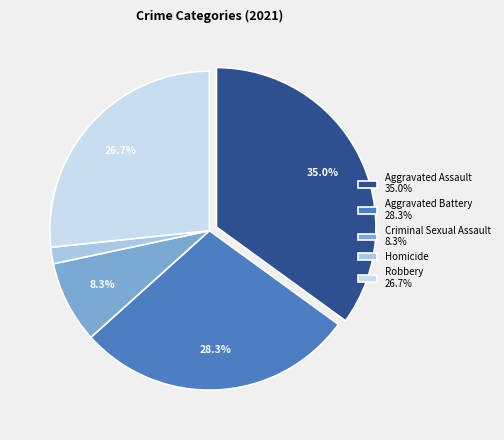

Do Criminal Sexual Assault and Robbery together represent more than half of the pie?

No